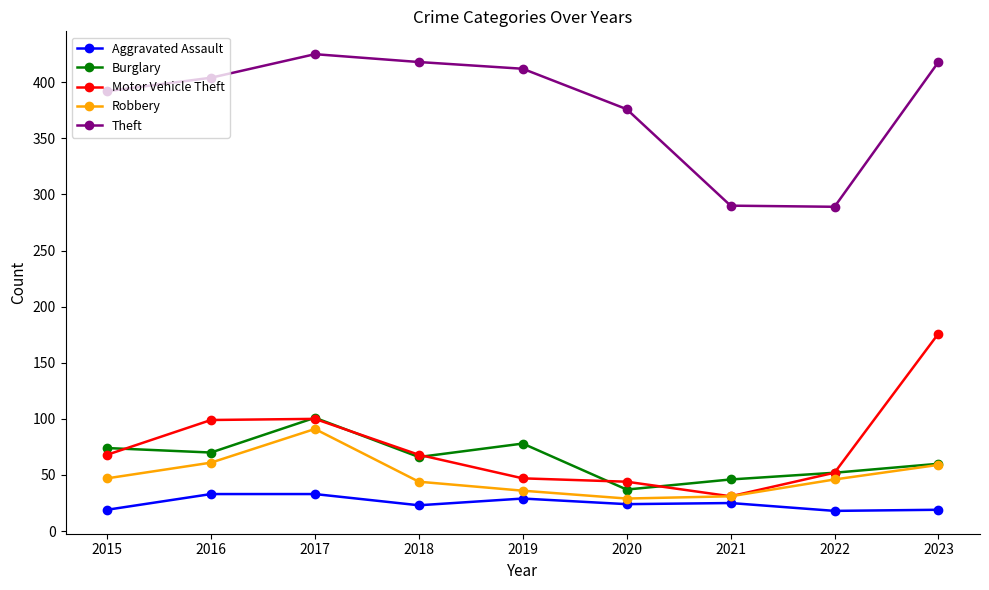

What is the sum of the Motor Vehicle Theft values at 2021 and 2017?

131